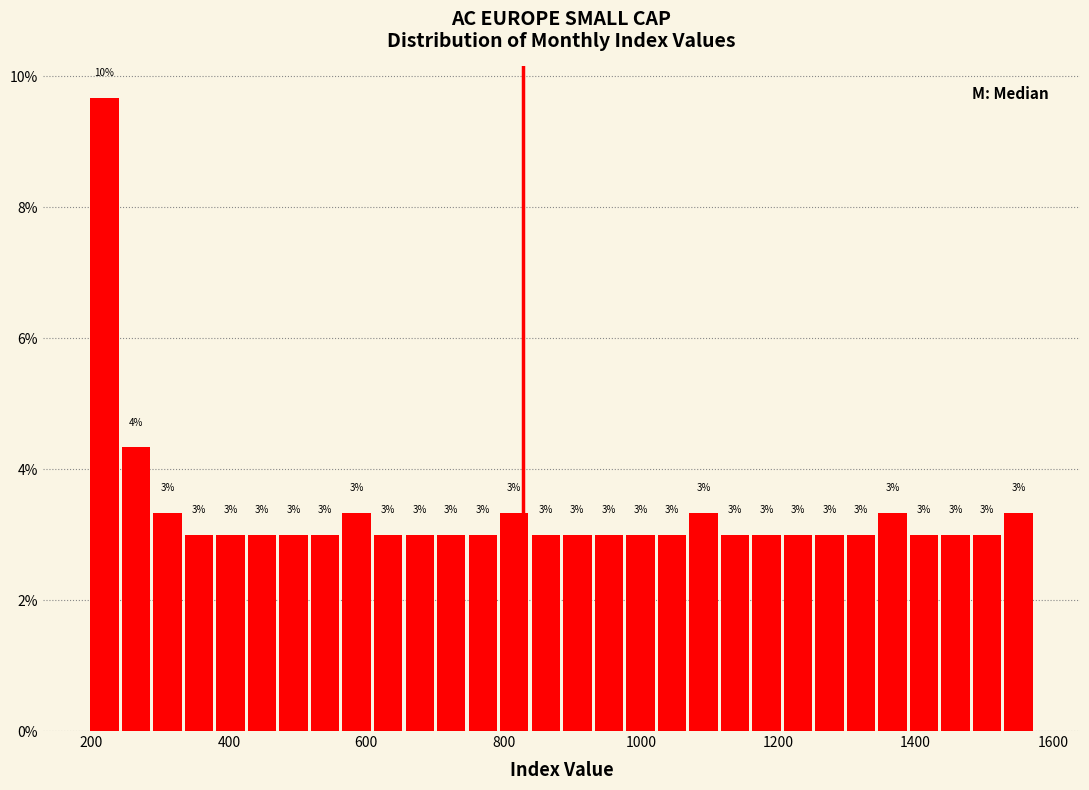

Read against the x-axis, roughly where is the centre of the tallest bar?

220